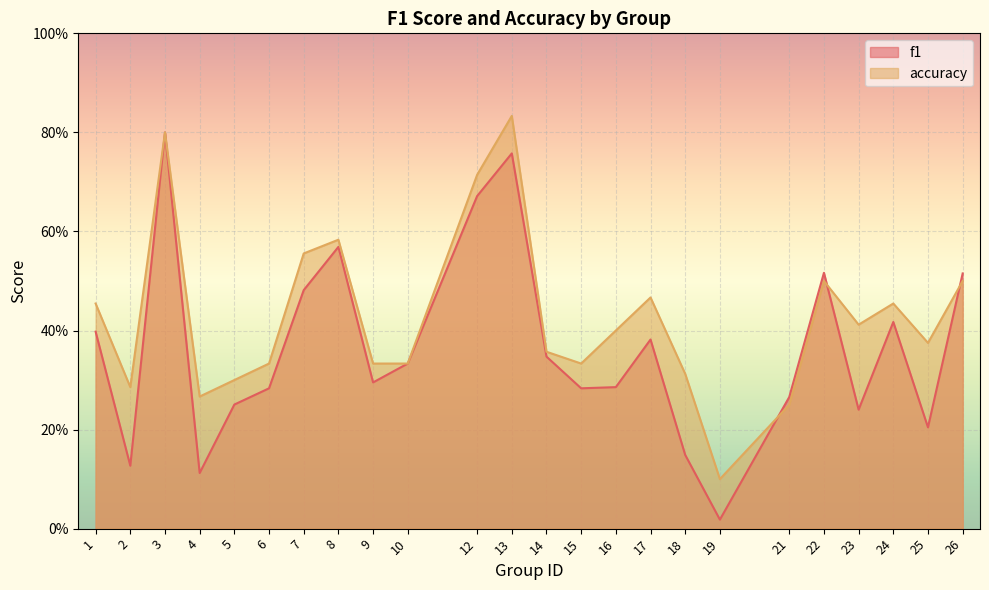

List the labels in order of accuracy value, largest first.

13, 3, 12, 8, 7, 22, 26, 17, 1, 24, 23, 16, 25, 14, 6, 9, 10, 15, 18, 5, 2, 4, 21, 19